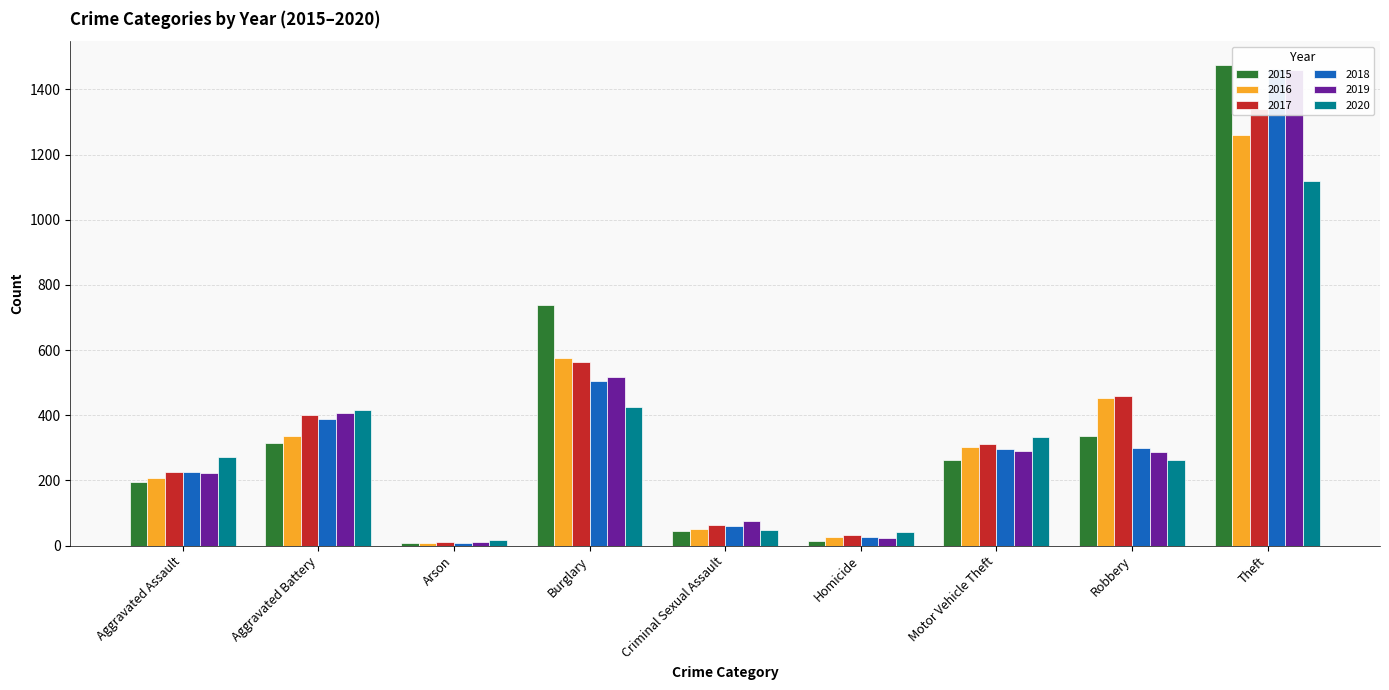

What is the difference between the maximum and second lowest values in the 2020 series?

1079